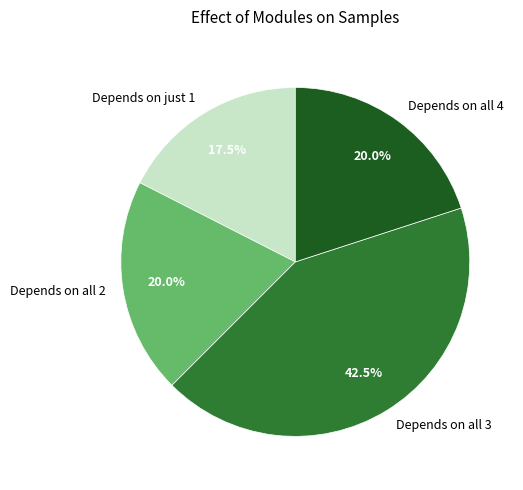

Combined, do Depends on all 4 and Depends on all 2 account for over 50%?

No